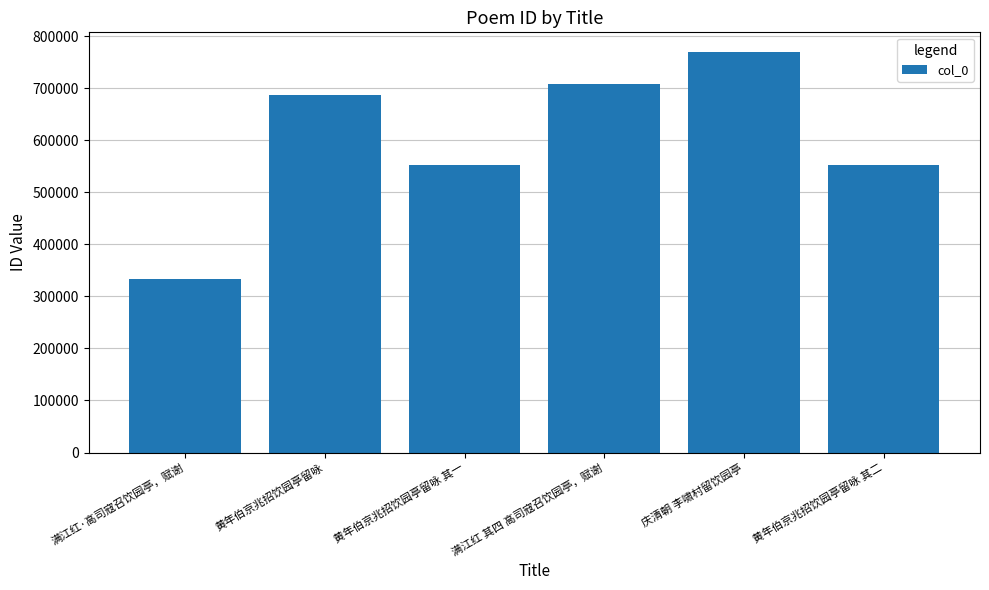

Count the number of categories in the chart.

6